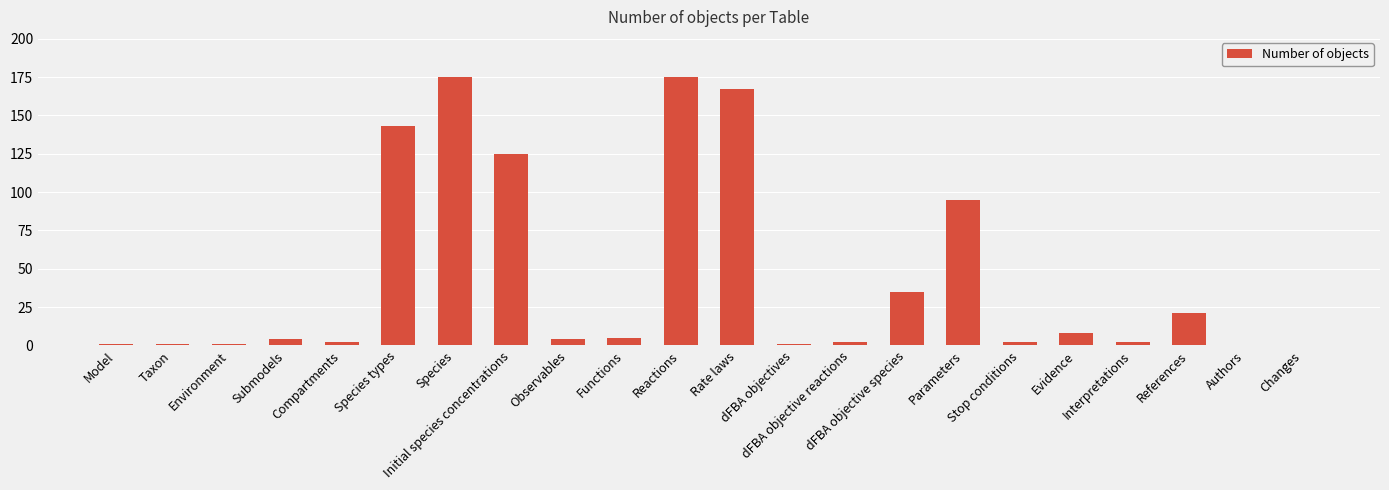

How many series are shown in this chart?

1